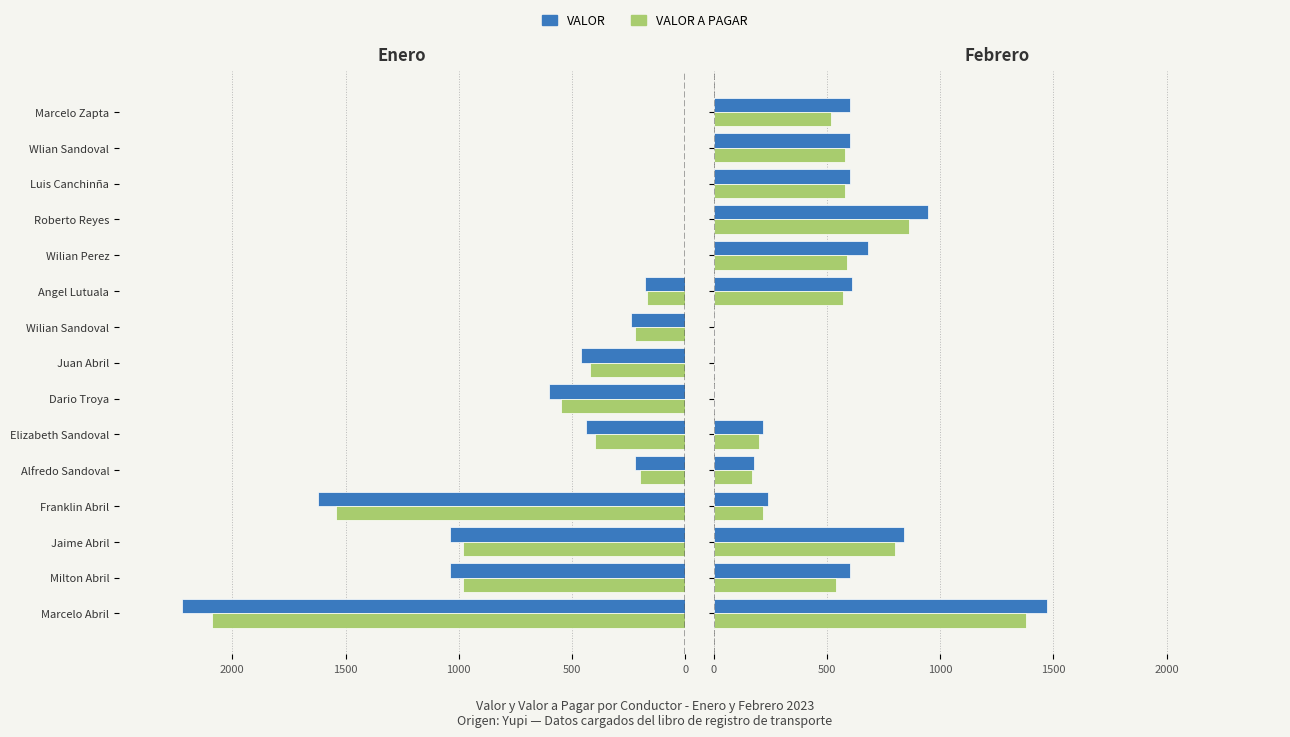

What is the sum of the VALOR A PAGAR (Enero) values at Alfredo Sandoval and Wilian Perez?

-200.0